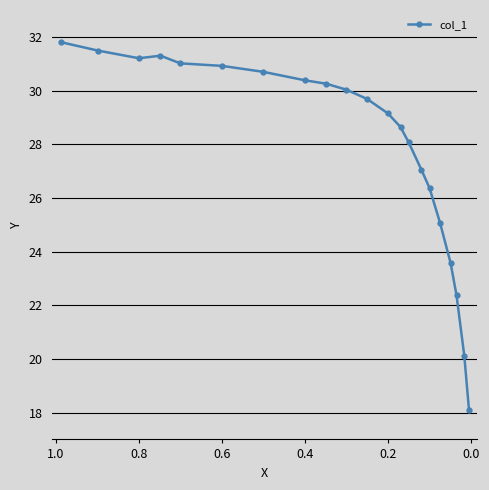

What is the difference between the maximum and minimum values?

13.7